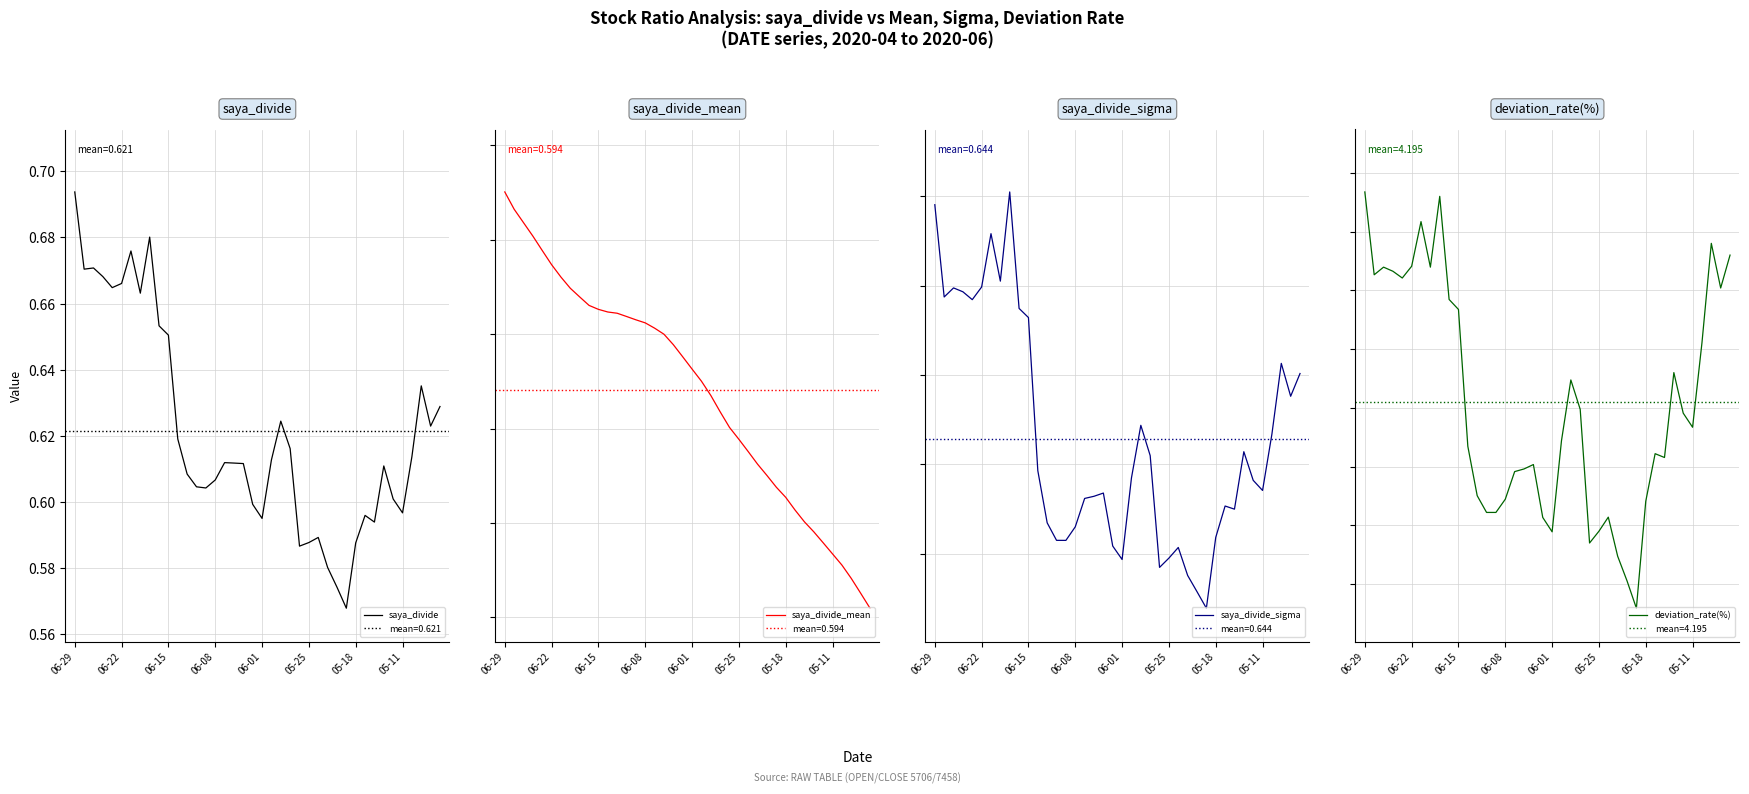

Which category has the highest value in the saya_divide series?

06-29